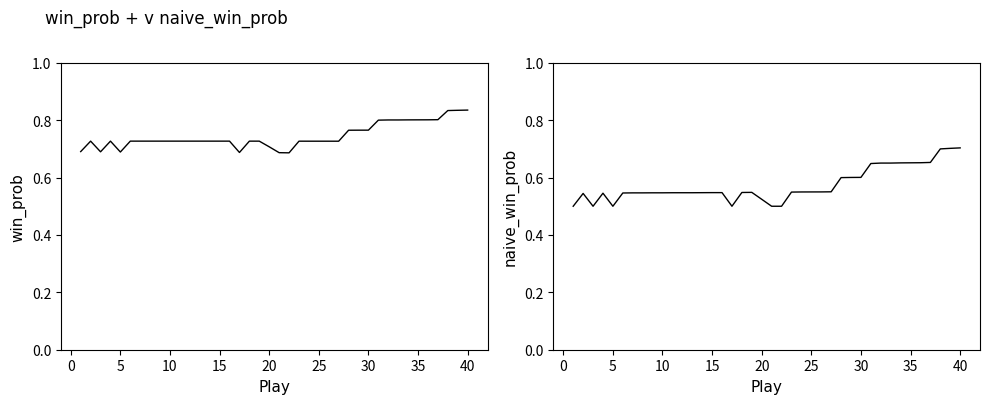

List the series in order of their peak value, lowest first.

naive_win_prob, win_prob